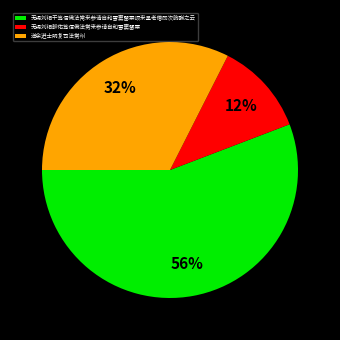

Which category has the smallest portion of the pie?

无锡刘相幹佑笃信佛法常来参请自和雪窦罂粟